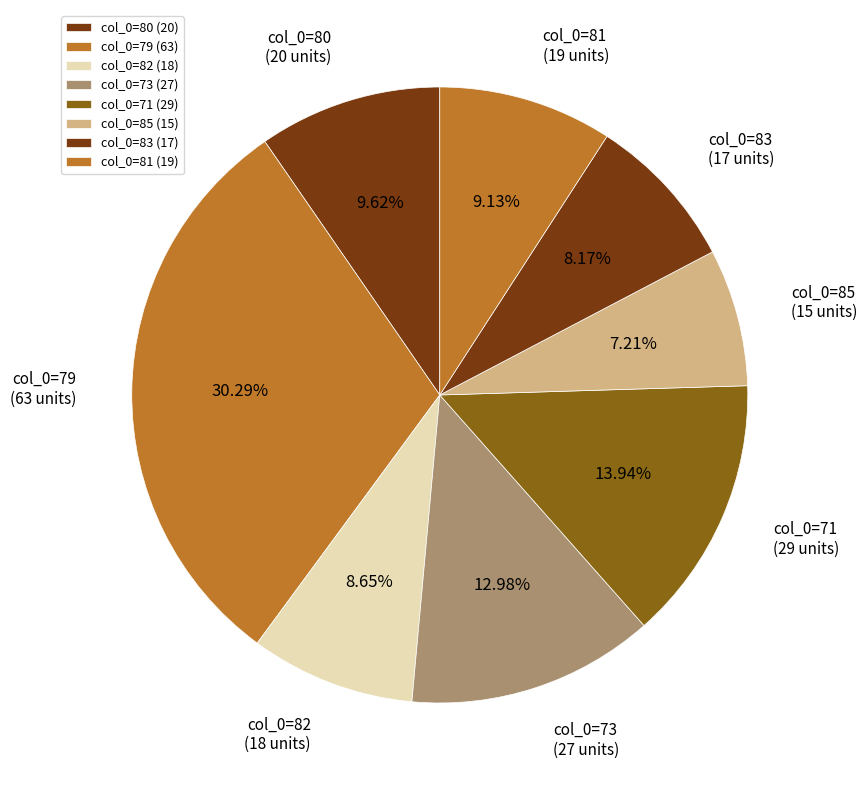

What is the largest slice in the pie chart?

col_0=79 (63)